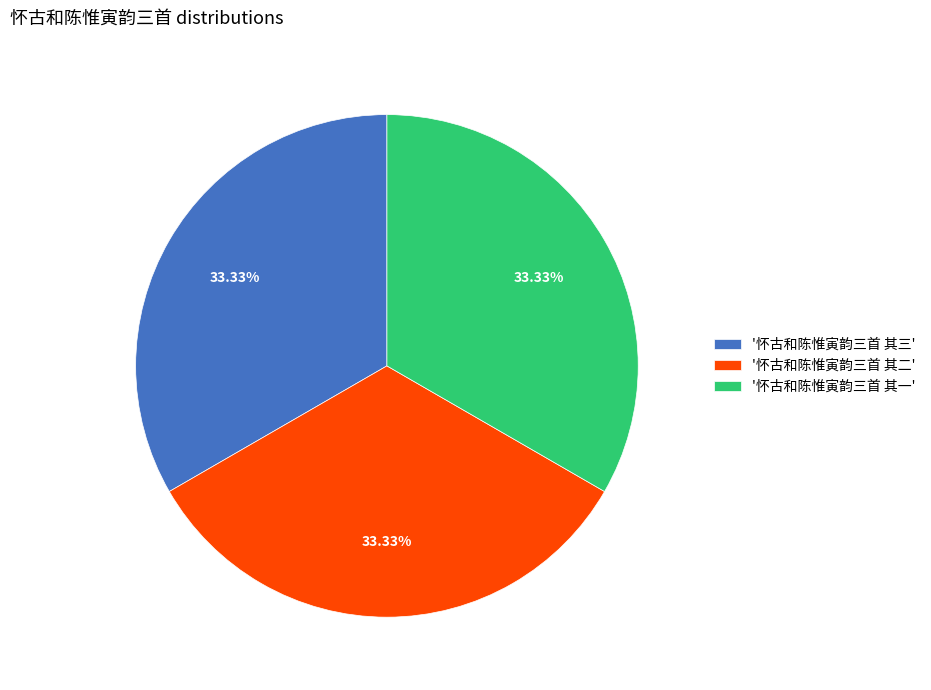

Does '怀古和陈惟寅韵三首 其二' represent more than half of the total?

No